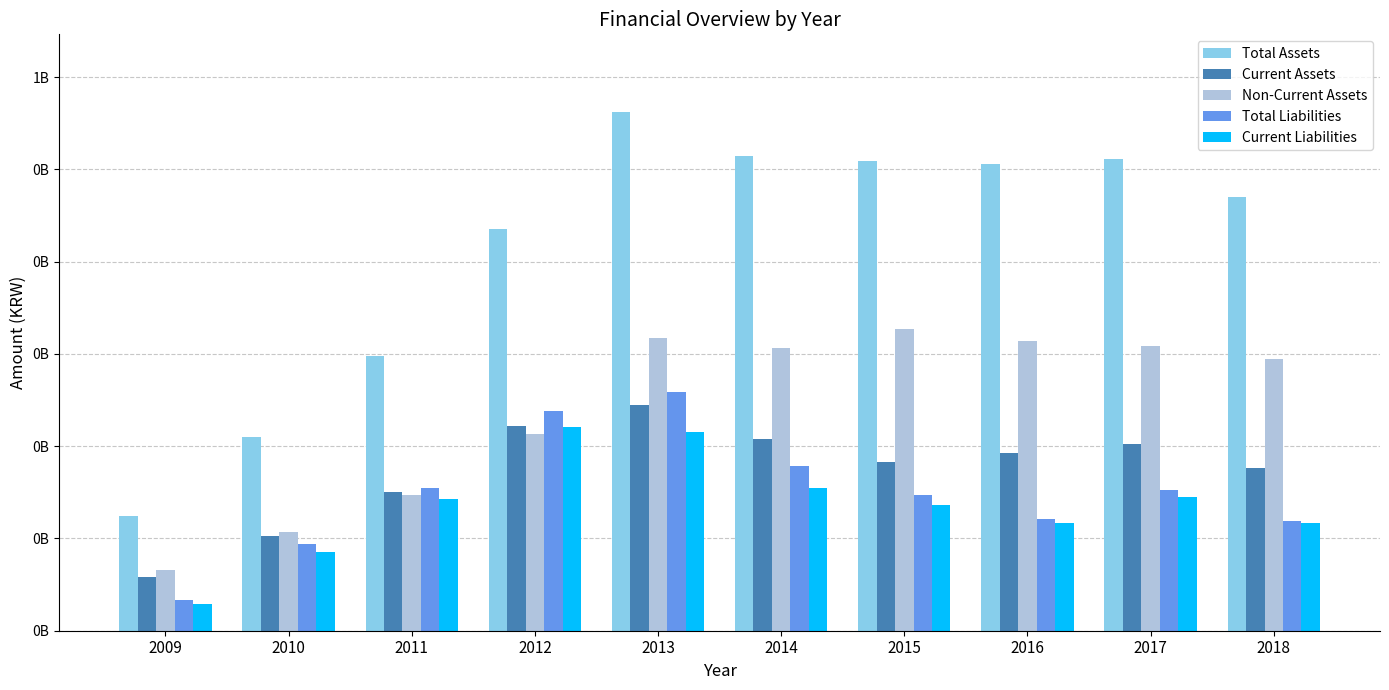

What is the maximum value shown in the chart?

562067579